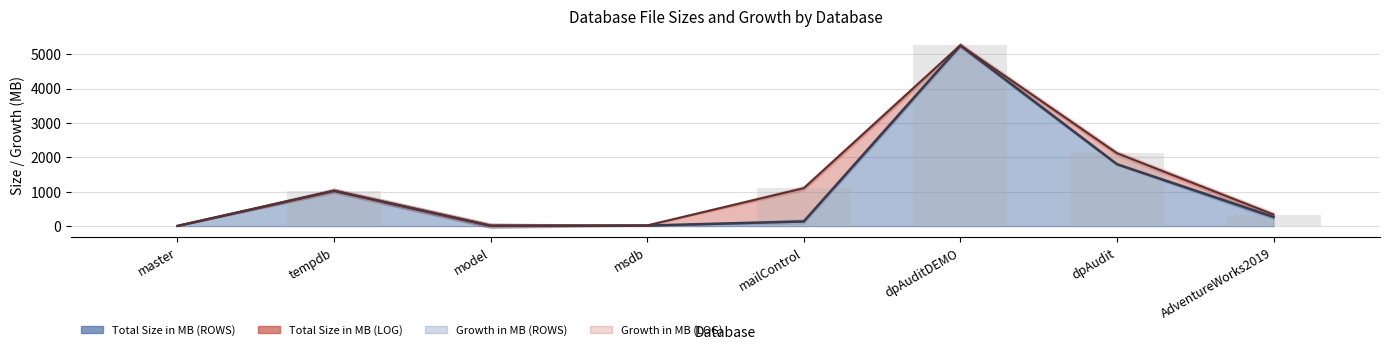

What is the difference between the maximum and second lowest values in the Total Size in MB (ROWS) series?

5248